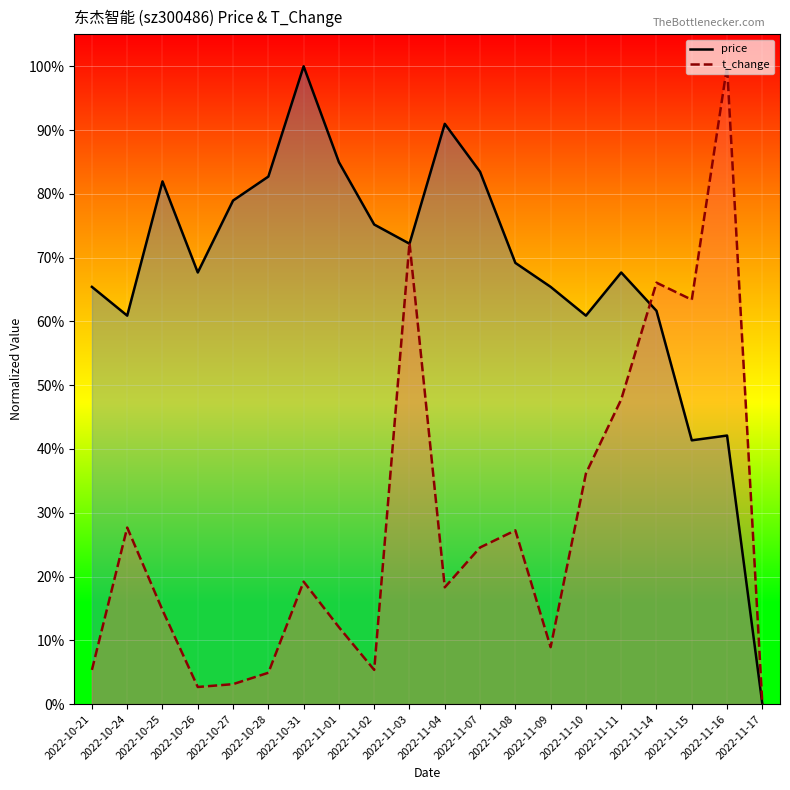

Reading left to right, extract all data points from this chart.

price: 2022-10-21=0.7	2022-10-24=0.6	2022-10-25=0.8	2022-10-26=0.7	2022-10-27=0.8	2022-10-28=0.8	2022-10-31=1.0	2022-11-01=0.8	2022-11-02=0.8	2022-11-03=0.7	2022-11-04=0.9	2022-11-07=0.8	2022-11-08=0.7	2022-11-09=0.7	2022-11-10=0.6	2022-11-11=0.7	2022-11-14=0.6	2022-11-15=0.4	2022-11-16=0.4	2022-11-17=0.0
t_change: 2022-10-21=0.1	2022-10-24=0.3	2022-10-25=0.1	2022-10-26=0.0	2022-10-27=0.0	2022-10-28=0.0	2022-10-31=0.2	2022-11-01=0.1	2022-11-02=0.1	2022-11-03=0.7	2022-11-04=0.2	2022-11-07=0.2	2022-11-08=0.3	2022-11-09=0.1	2022-11-10=0.4	2022-11-11=0.5	2022-11-14=0.7	2022-11-15=0.6	2022-11-16=1.0	2022-11-17=0.0